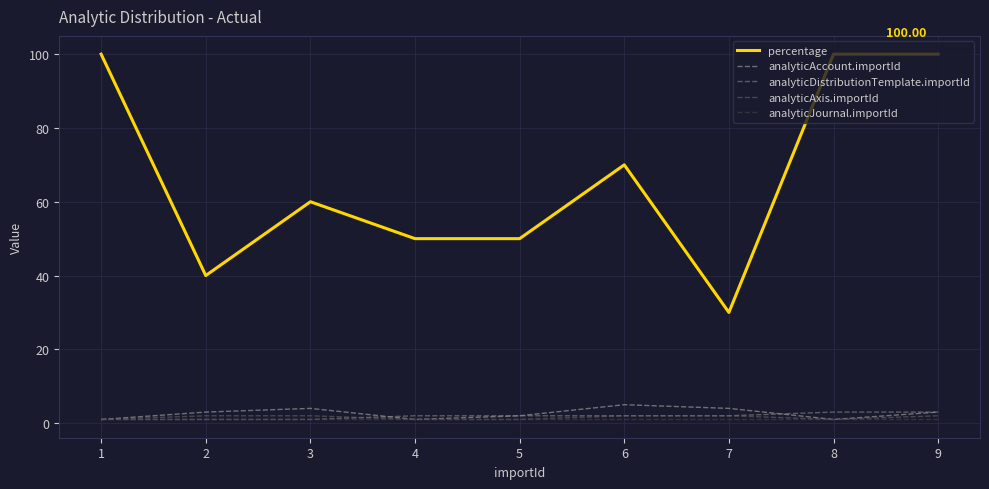

Which series has the largest range (max minus min)?

percentage